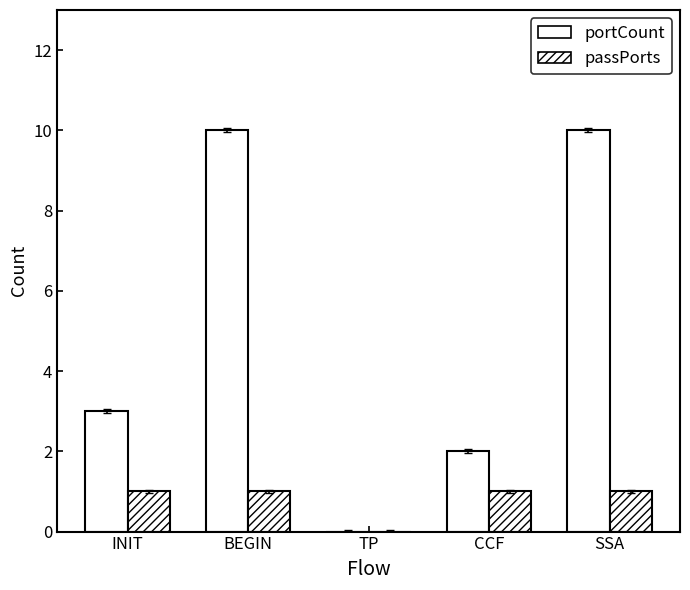

Count the portCount values in the range 2 to 10.

4